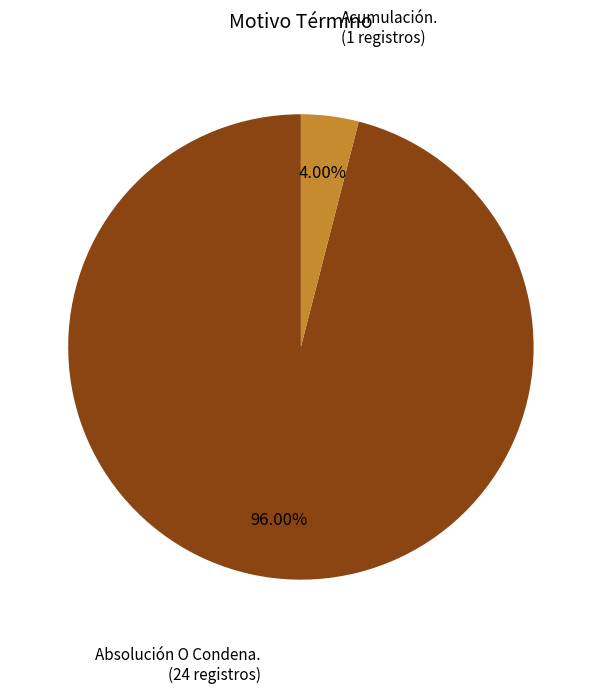

Is there any slice that represents more than half of the pie?

Yes